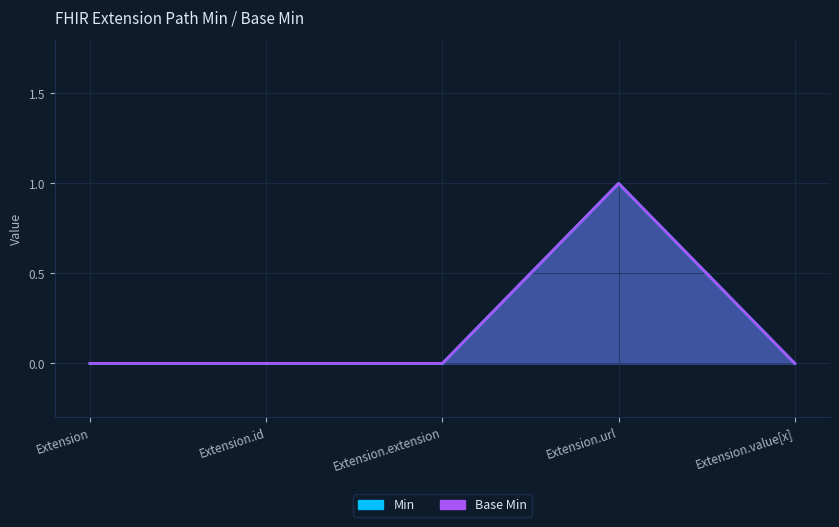

True or false: Min and Base Min intersect in this chart.

False